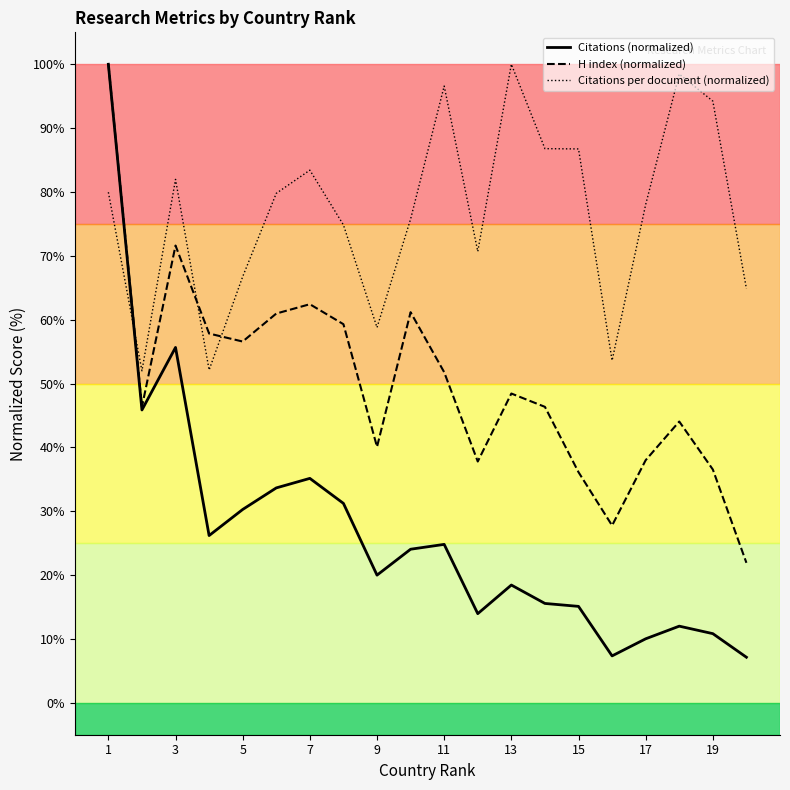

True or false: H index (normalized) and Citations (normalized) intersect in this chart.

False